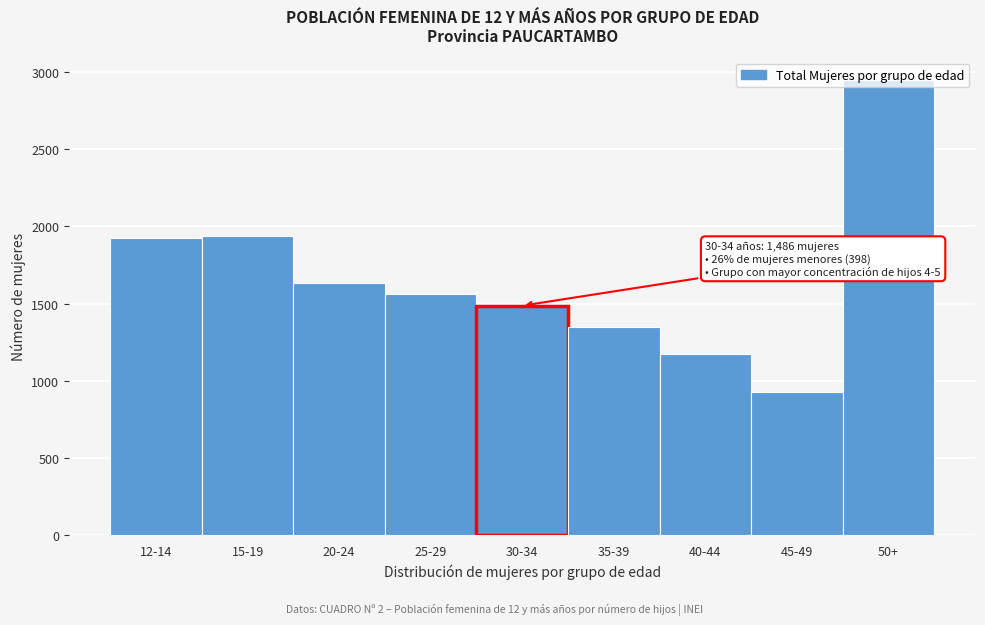

What is the label of the 2nd bar from the right?

45-49